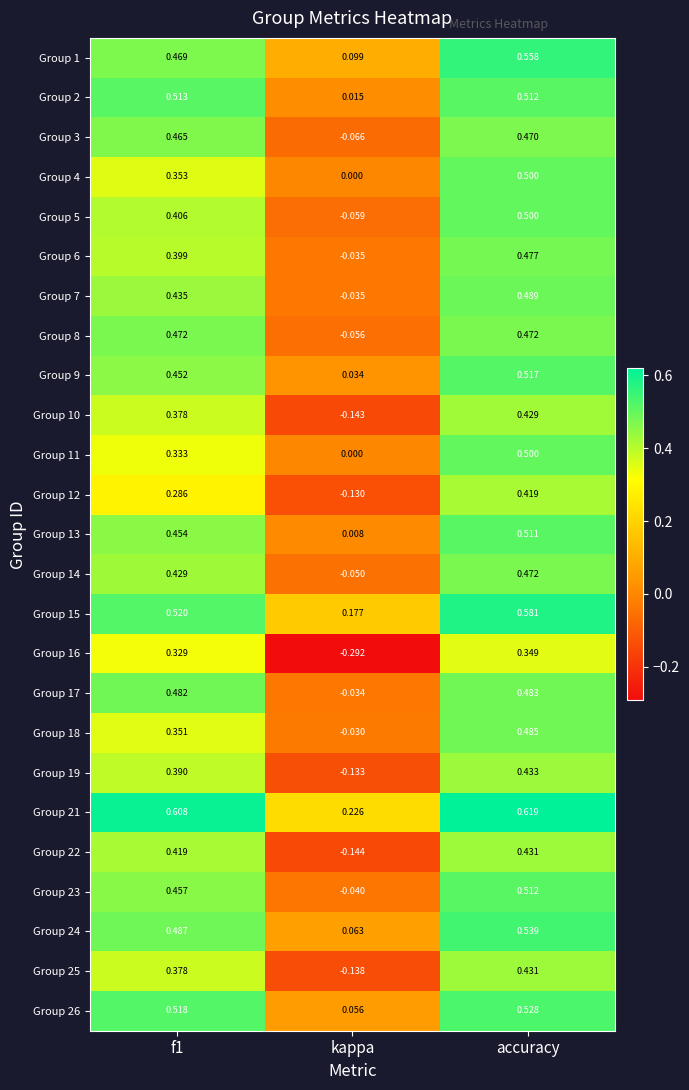

At which category does the chart reach its peak across all series?

accuracy